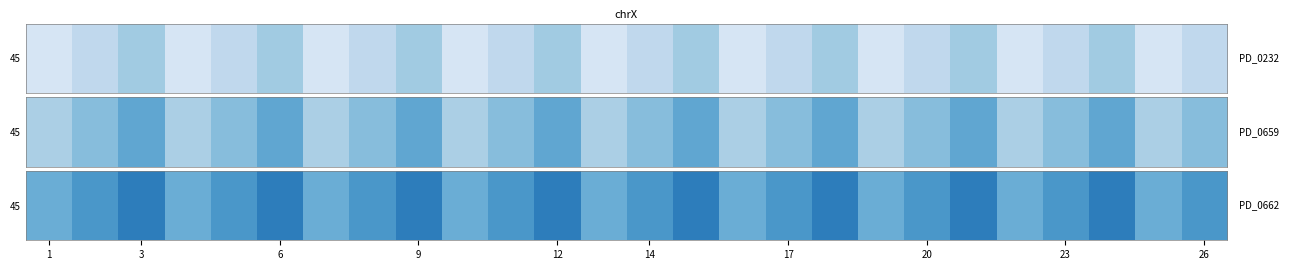

Is it true that the value at 23 is 1.8?

True